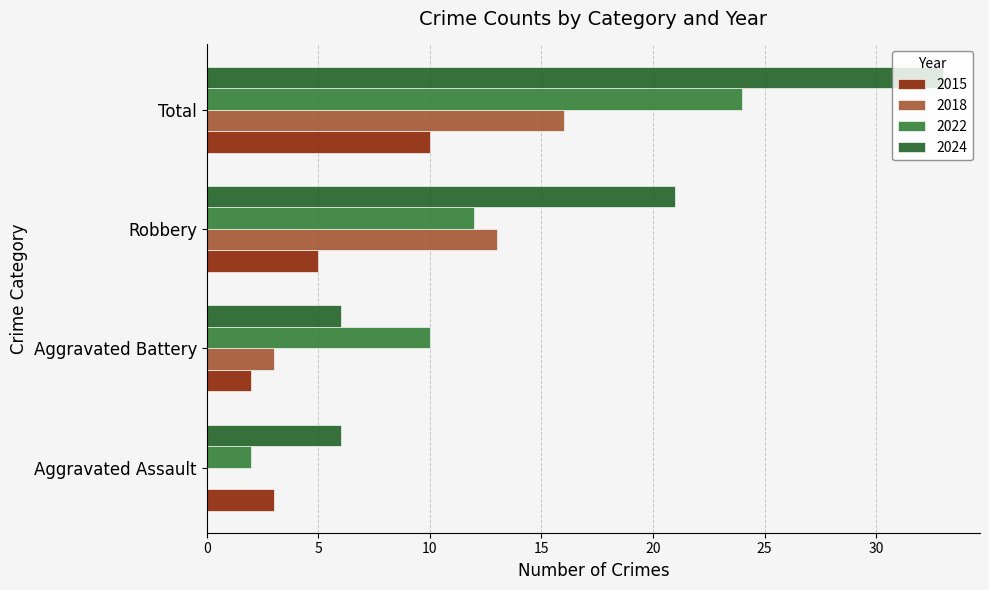

At which label does 2024 reach its peak?

Total